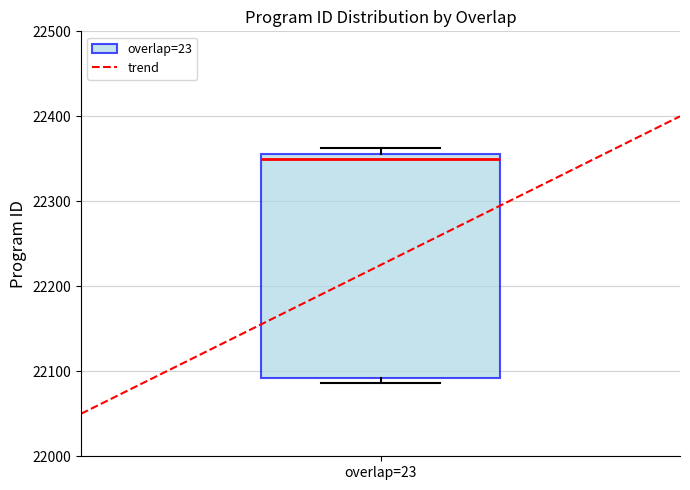

Where is the upper edge of the box for overlap=23 on the y-axis? The values are not printed on the chart, so give them approximately, as read against the axis.

22360